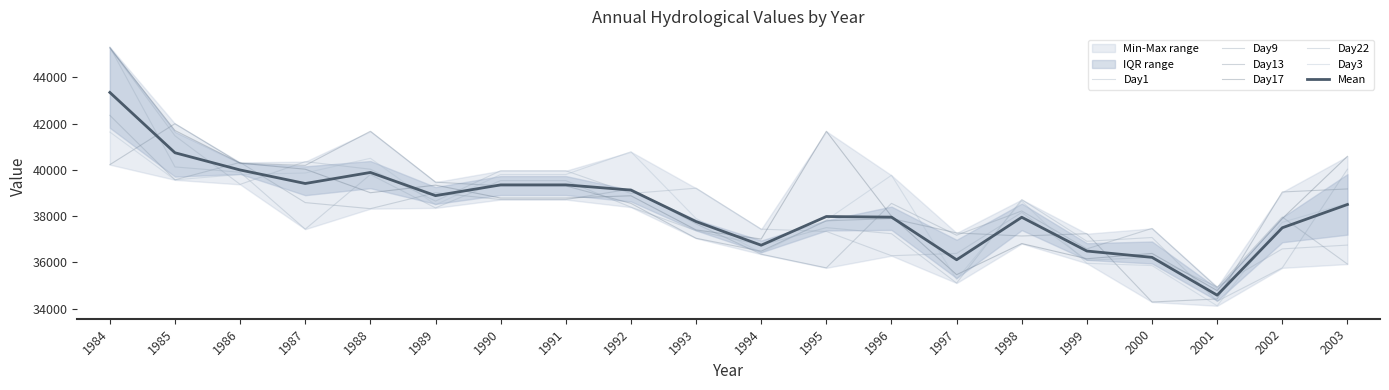

How many data points in Day17 are less than 38781?

9